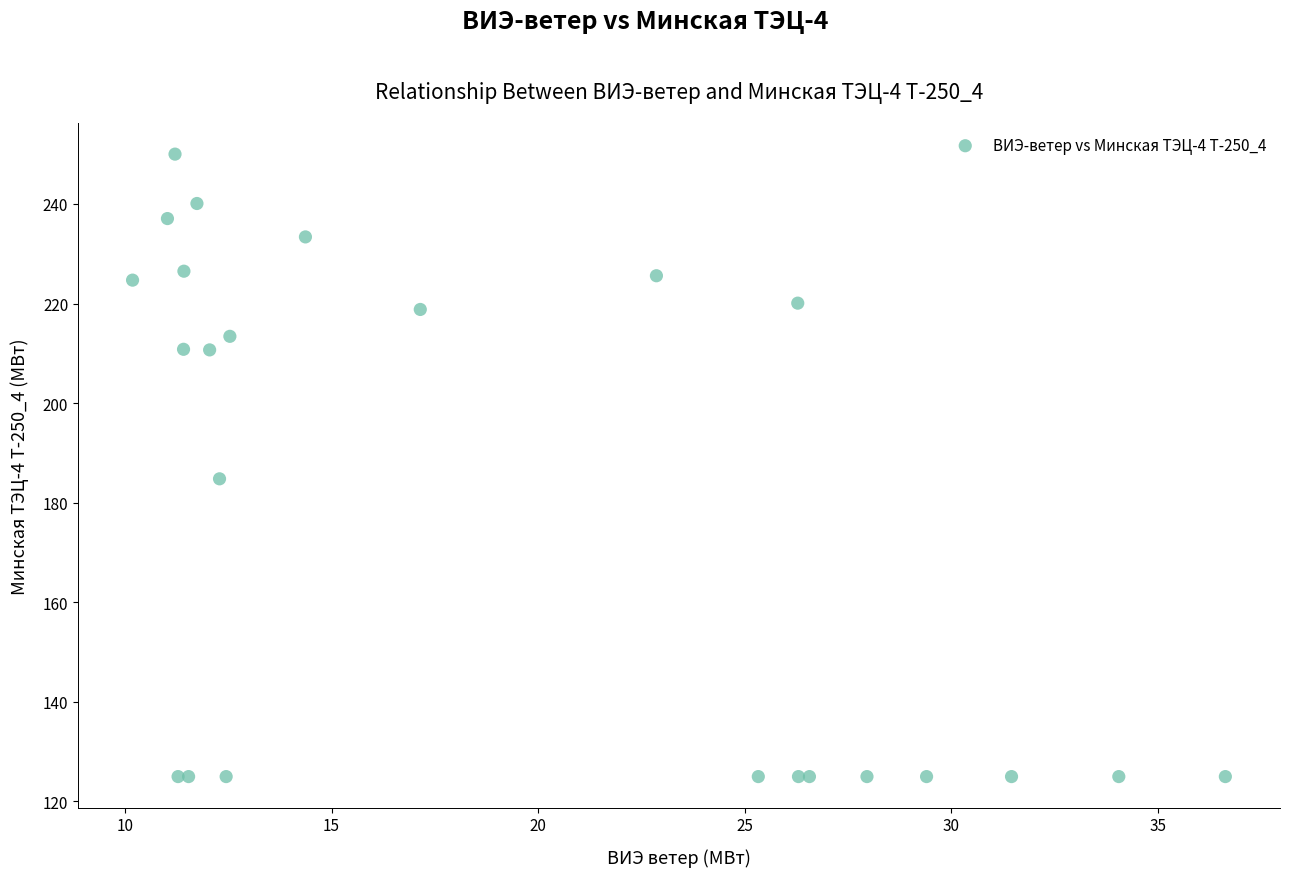

What Y value in the scatter plot is closest to 187?

184.8